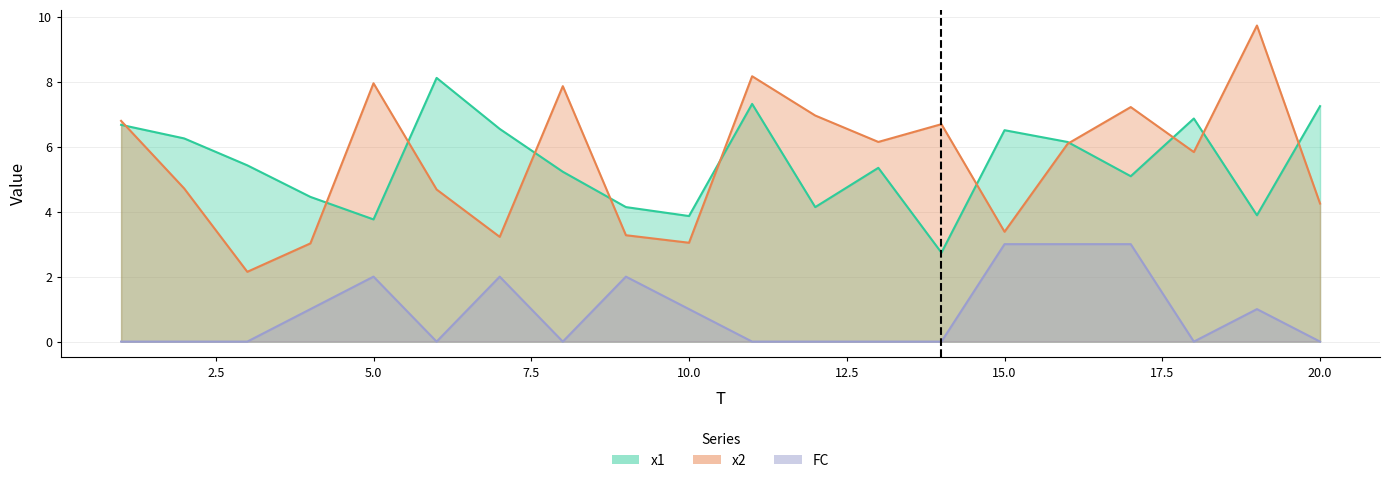

Is it true that x1 equals 6.5 at 7?

True